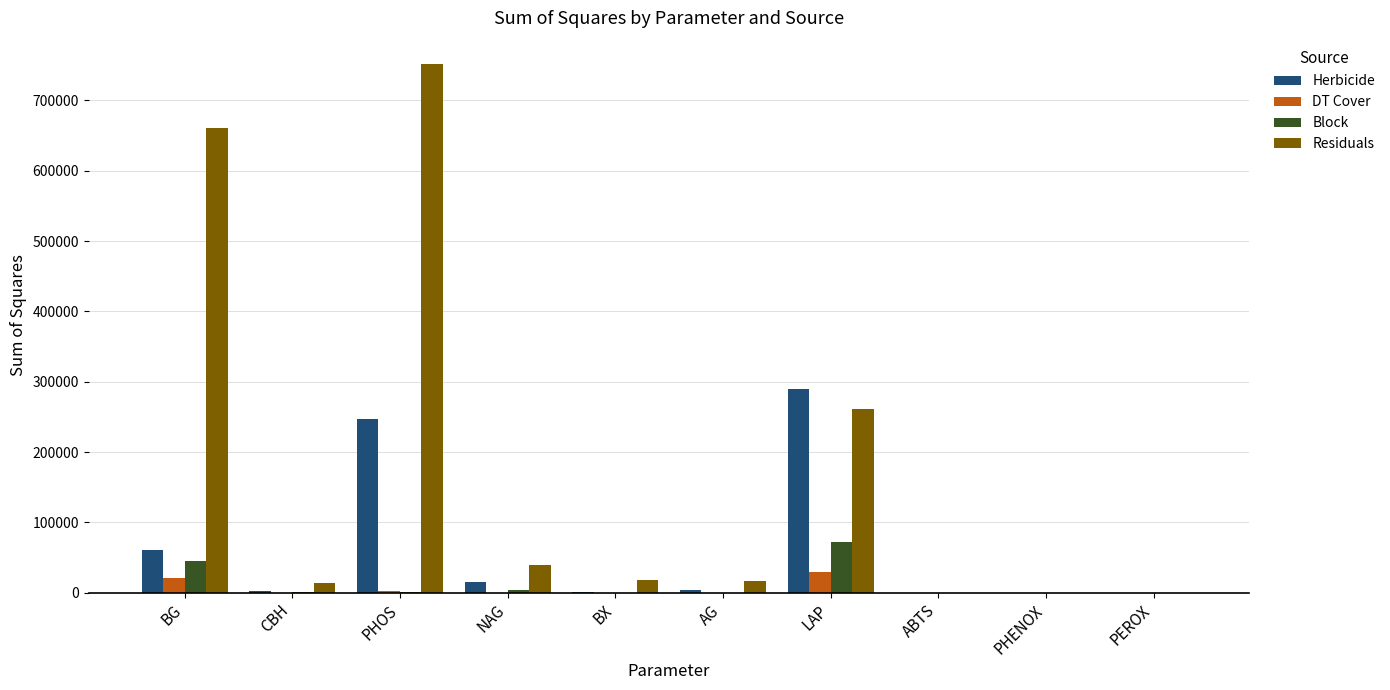

What is the sum of the Herbicide values at CBH and NAG?

18533.2